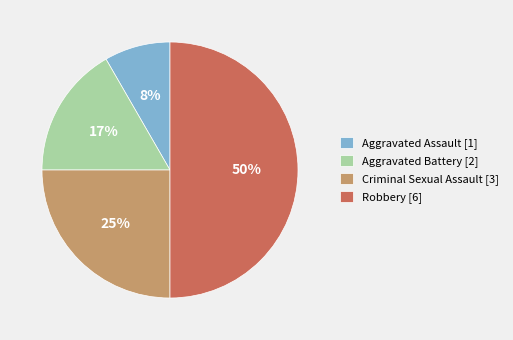

Rank the categories by value from highest to lowest.

Robbery, Criminal Sexual Assault, Aggravated Battery, Aggravated Assault